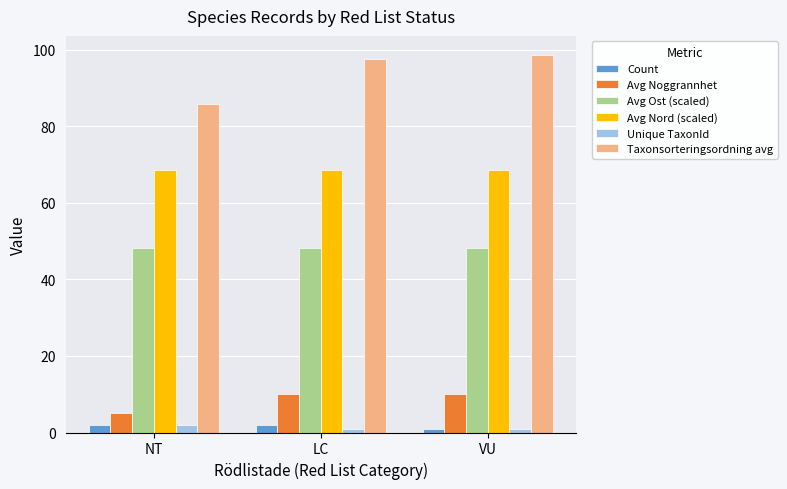

What position from the right is NT?

3